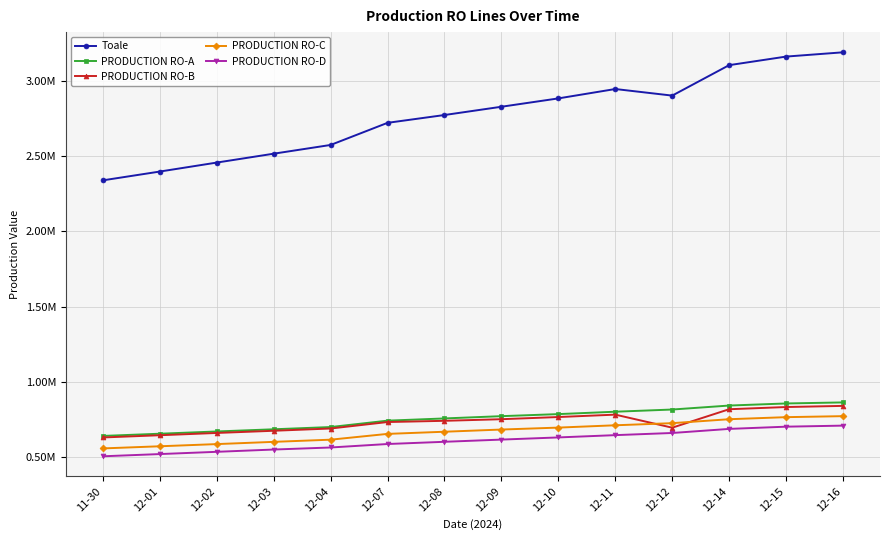

What is the difference between the PRODUCTION RO-B values at 12-08 and 12-11?

40977.0